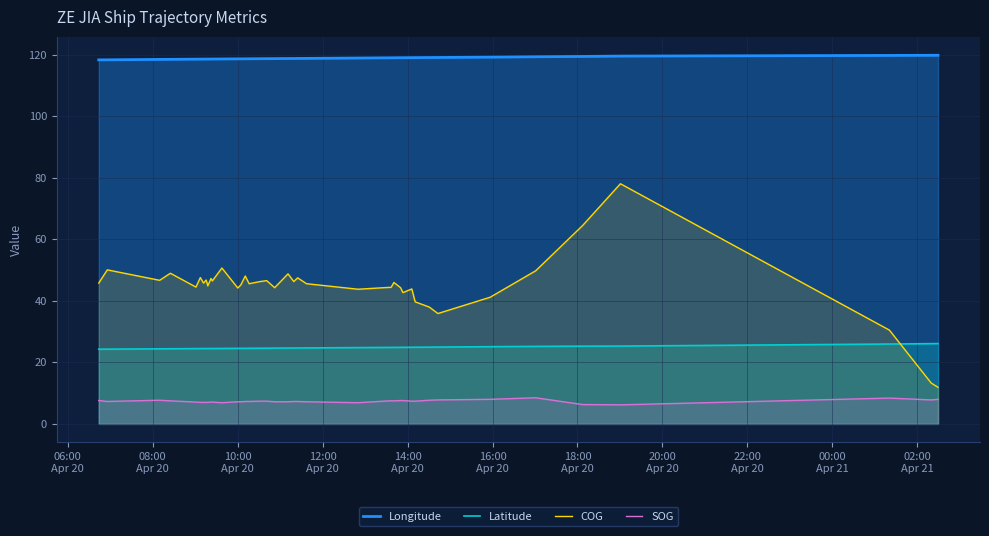

Reading left to right, list all the values displayed in this chart.

Longitude: 118.4	118.4	118.5	118.6	118.6	118.6	118.6	118.6	118.6	118.7	118.7	118.7	118.7	118.7	118.7	118.7	118.8	118.8	118.8	118.8	118.8	118.9	118.9	119.0	119.1	119.1	119.1	119.1	119.1	119.1	119.1	119.1	119.2	119.3	119.4	119.5	119.6	119.8	119.9	119.9
Latitude: 24.3	24.3	24.4	24.4	24.5	24.5	24.5	24.5	24.5	24.5	24.5	24.5	24.6	24.6	24.6	24.6	24.6	24.6	24.6	24.7	24.7	24.7	24.7	24.8	24.9	24.9	24.9	24.9	24.9	24.9	24.9	25.0	25.0	25.1	25.2	25.3	25.3	26.0	26.1	26.1
COG: 45.8	50.1	46.7	49.0	44.5	47.6	45.8	46.8	44.9	47.3	46.5	50.7	44.2	45.2	48.1	45.6	46.3	46.6	44.3	48.8	46.3	47.5	45.6	43.8	44.4	44.4	46.0	44.3	42.7	43.9	39.7	38.0	35.9	41.2	49.8	64.5	78.1	30.5	13.3	11.9
SOG: 7.6	7.3	7.7	7.5	7.1	7.0	7.0	7.0	7.0	7.1	7.1	6.9	7.2	7.2	7.3	7.3	7.4	7.4	7.2	7.2	7.3	7.3	7.2	6.9	7.5	7.5	7.5	7.6	7.6	7.4	7.4	7.7	7.8	8.0	8.5	6.3	6.2	8.4	7.8	8.0